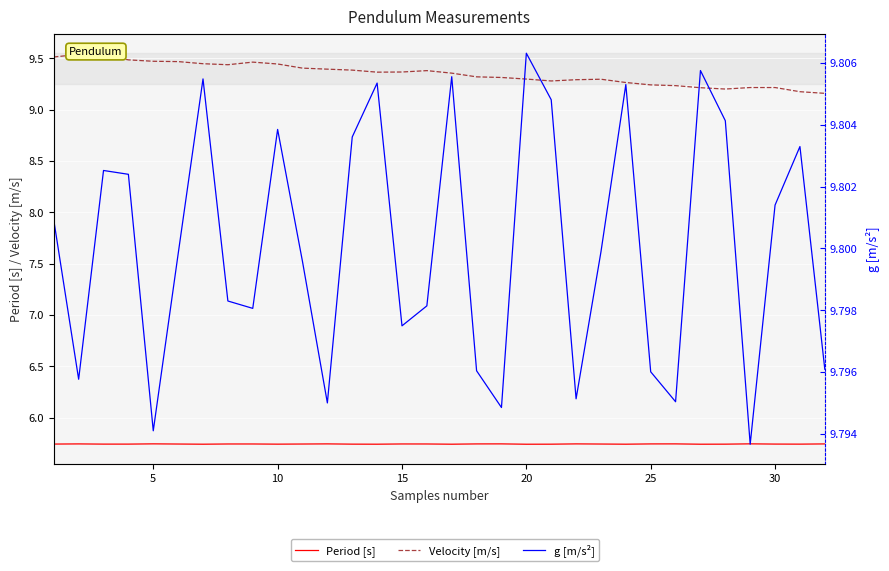

True or false: Velocity [m/s] and Period [s] cross at least once.

False